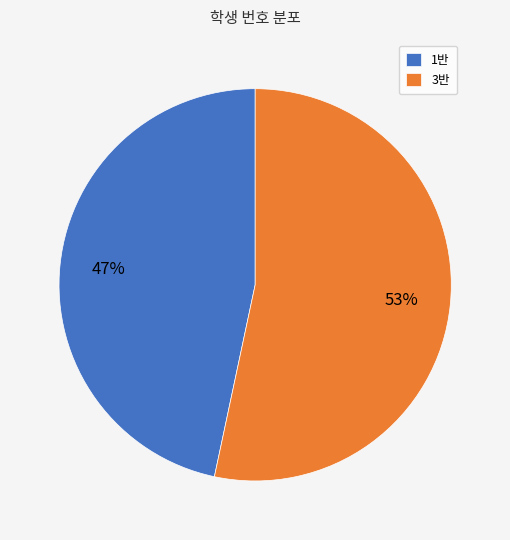

To the nearest percent, what percentage of the pie is 1반?

47%